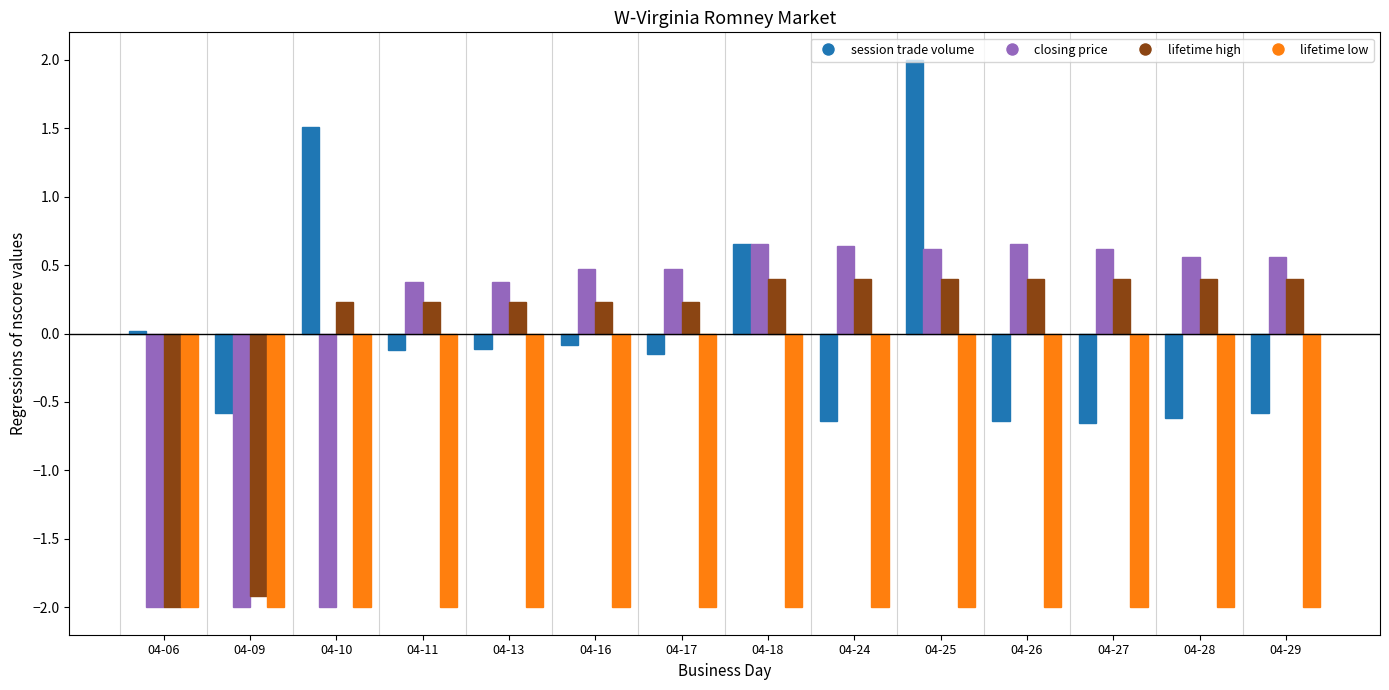

Between 04-09 and 04-27, which series saw the biggest shift?

closing price